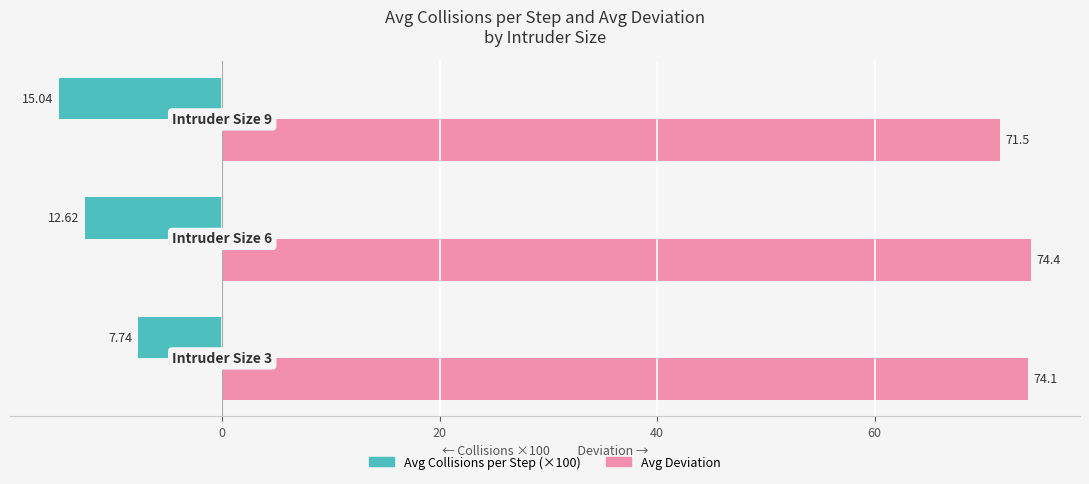

Which series has the largest range (max minus min)?

Avg Collisions per Step (×100)